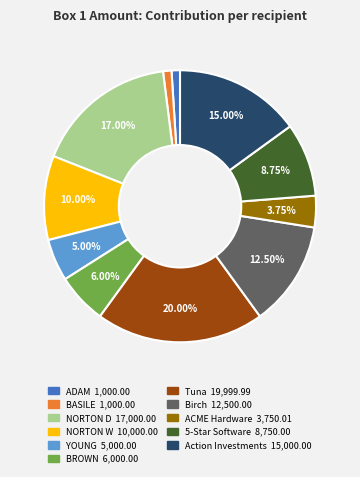

Does any single category account for the majority?

No